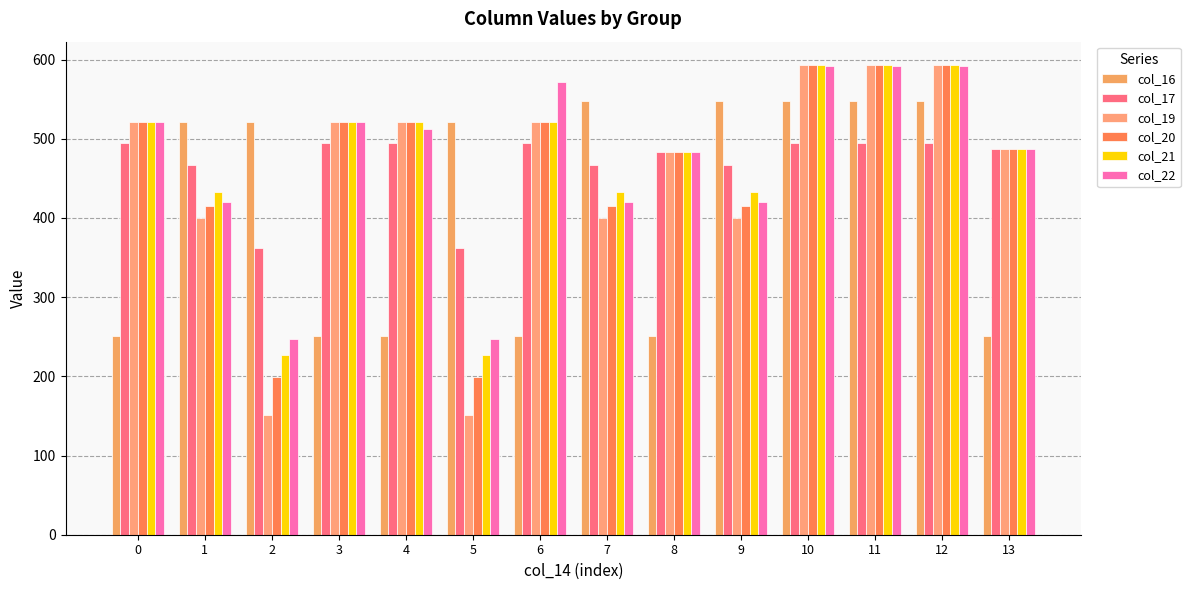

List the labels in order of col_16 value, smallest first.

0, 3, 4, 6, 8, 13, 1, 2, 5, 7, 9, 10, 11, 12